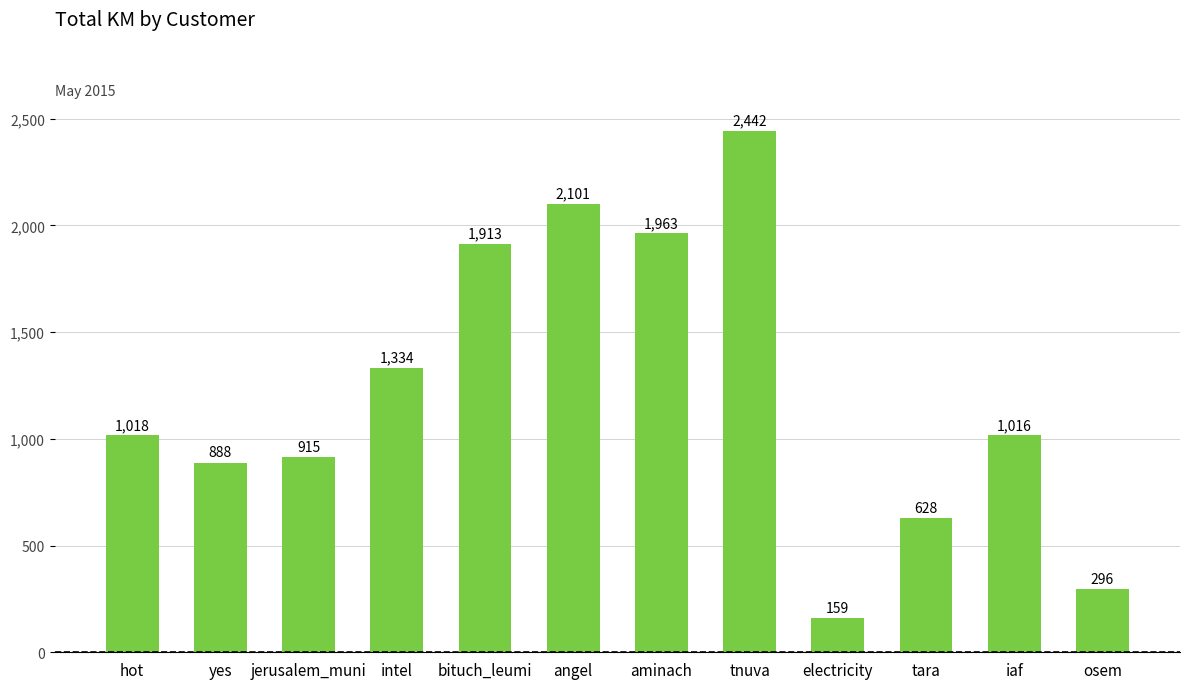

True or false: the data shows 1016.2 at iaf.

True